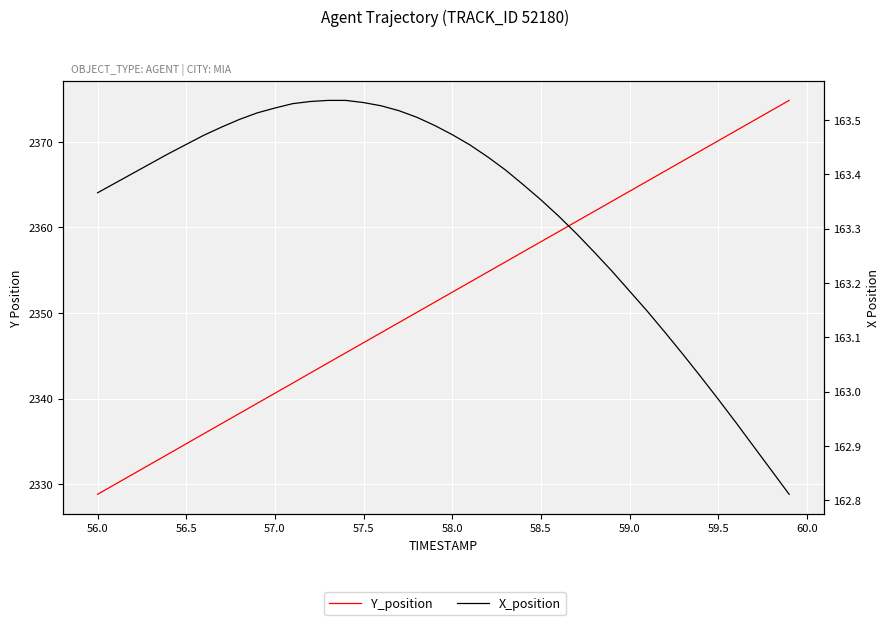

True or false: Y_position has a value of 773.6 at 59.0.

False